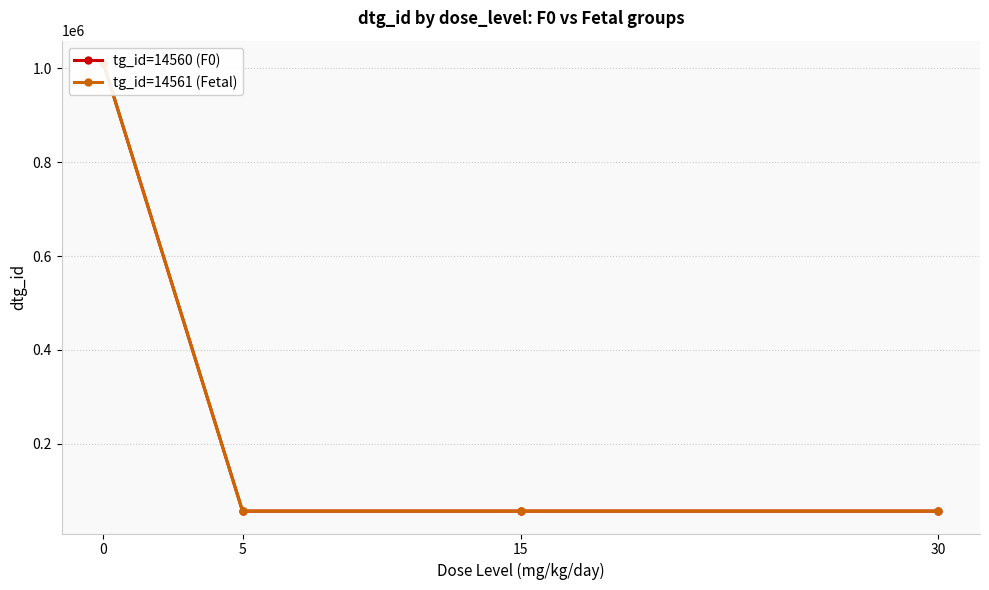

The value of tg_id=14561 (Fetal) at 5 is 56835. True or false?

True